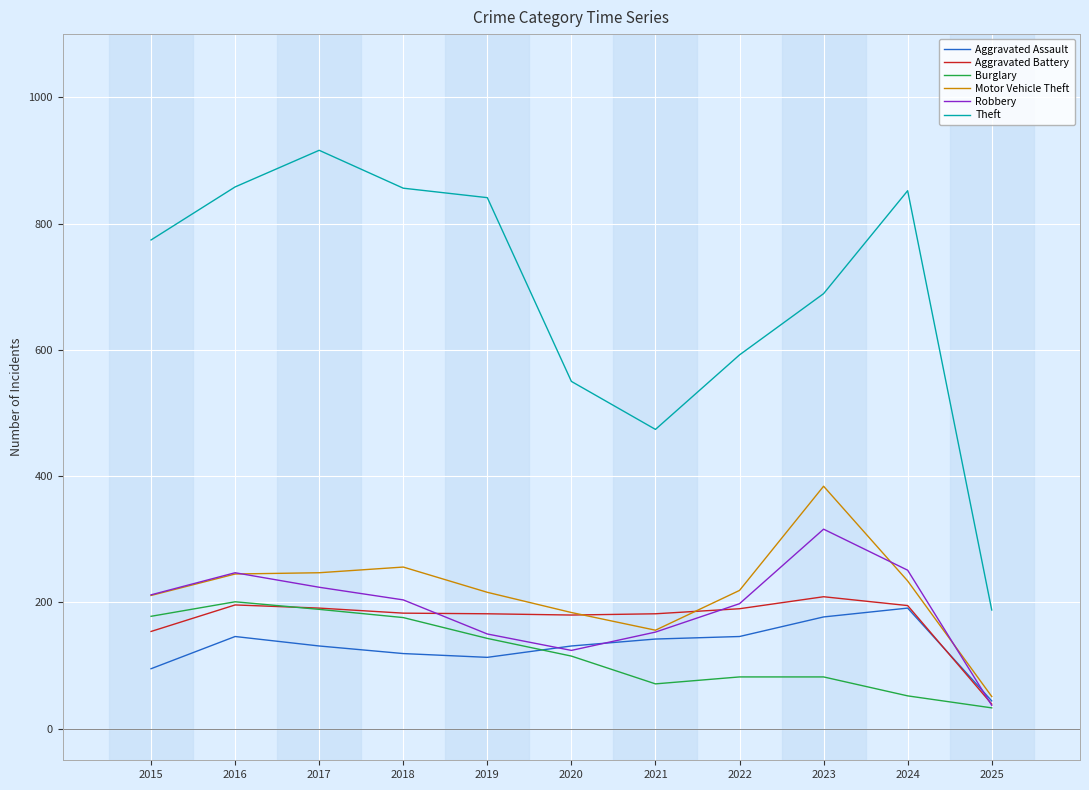

What is the spread (max minus min) of values at 2015?

679